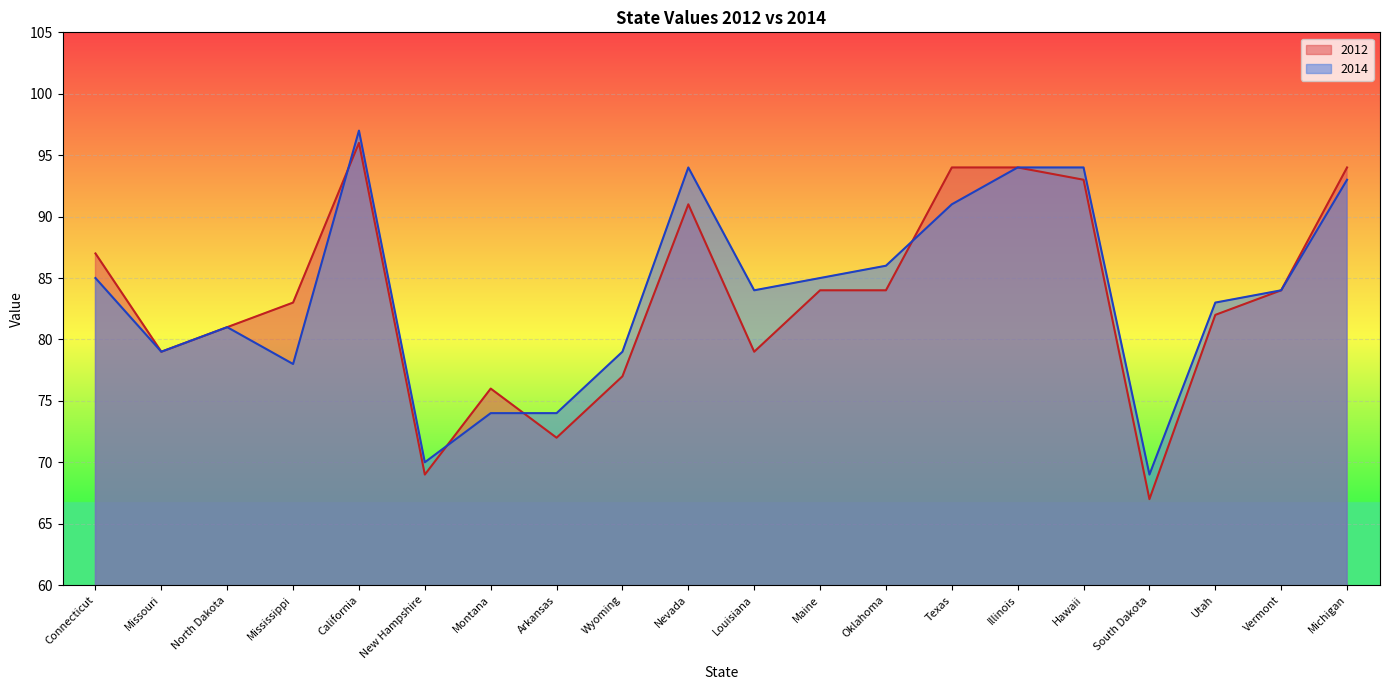

Reading right to left, what are all the values shown in this chart?

2012: 94	84	82	67	93	94	94	84	84	79	91	77	72	76	69	96	83	81	79	87
2014: 93	84	83	69	94	94	91	86	85	84	94	79	74	74	70	97	78	81	79	85